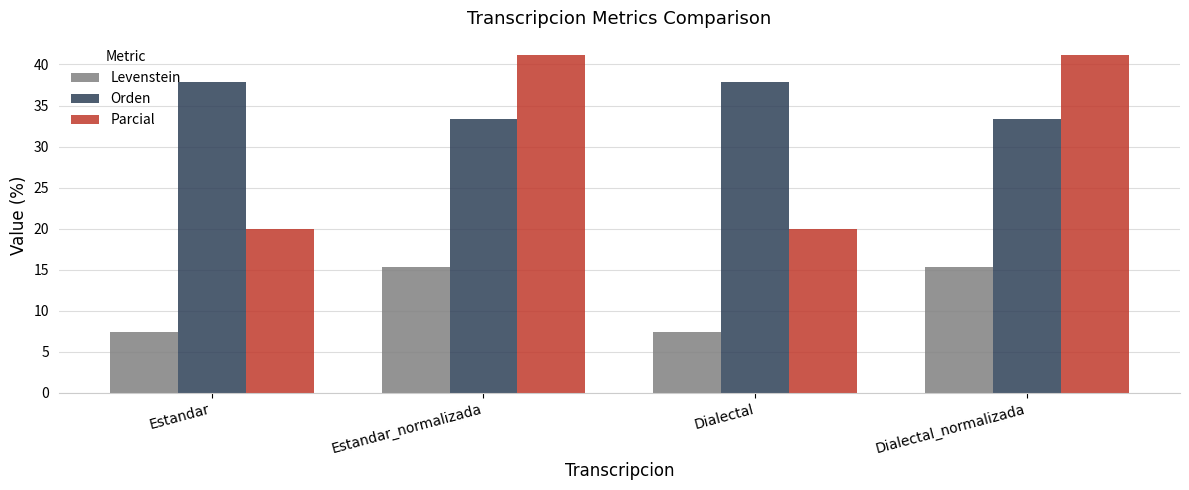

Is the value of Orden at Dialectal_normalizada greater than the value of Parcial at Estandar?

Yes